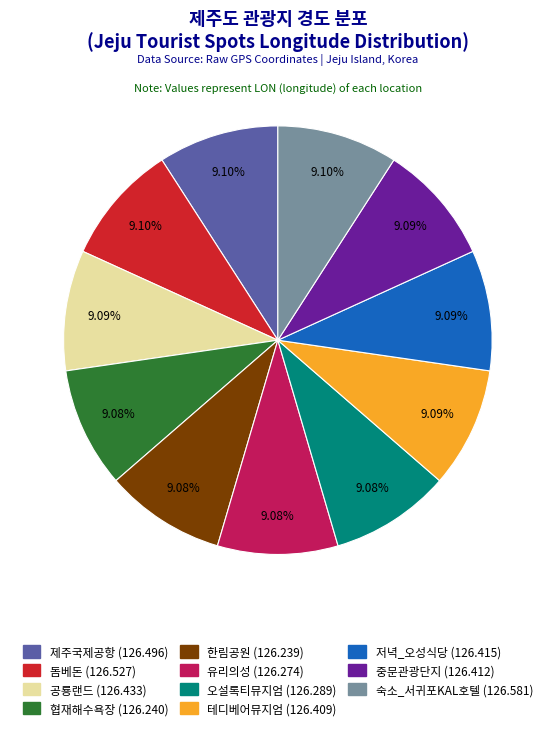

How many slices are in this pie chart?

11